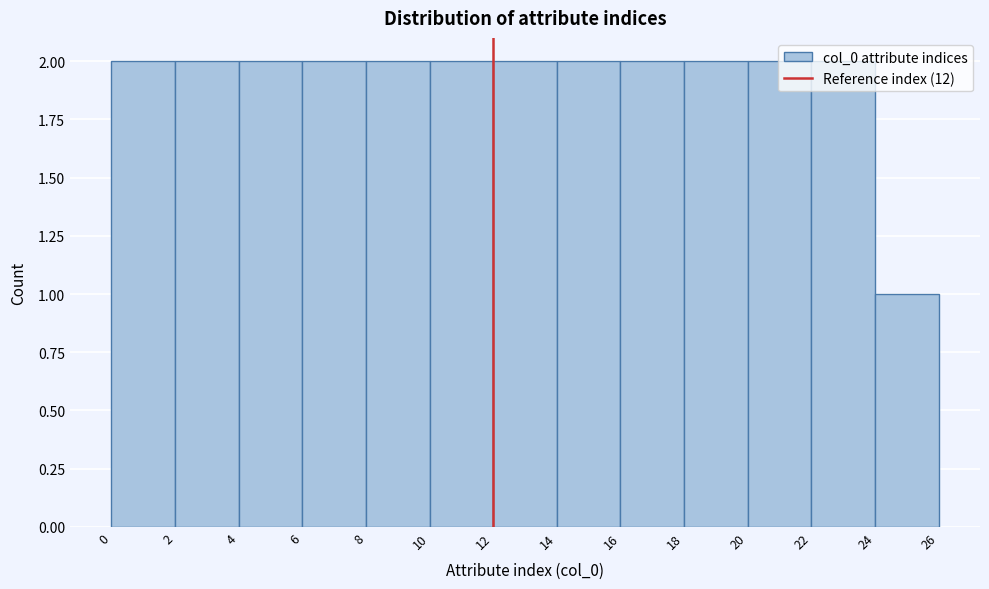

Reading left to right, transcribe this chart: for each bar, give the range it covers on the x-axis and its height. The values are not printed on the chart, so give them approximately, as read against the axis.

0 to 2: 2
2 to 4: 2
4 to 6: 2
6 to 8: 2
8 to 10: 2
10 to 12: 2
12 to 14: 2
14 to 16: 2
16 to 18: 2
18 to 20: 2
20 to 22: 2
22 to 24: 2
24 to 26: 1